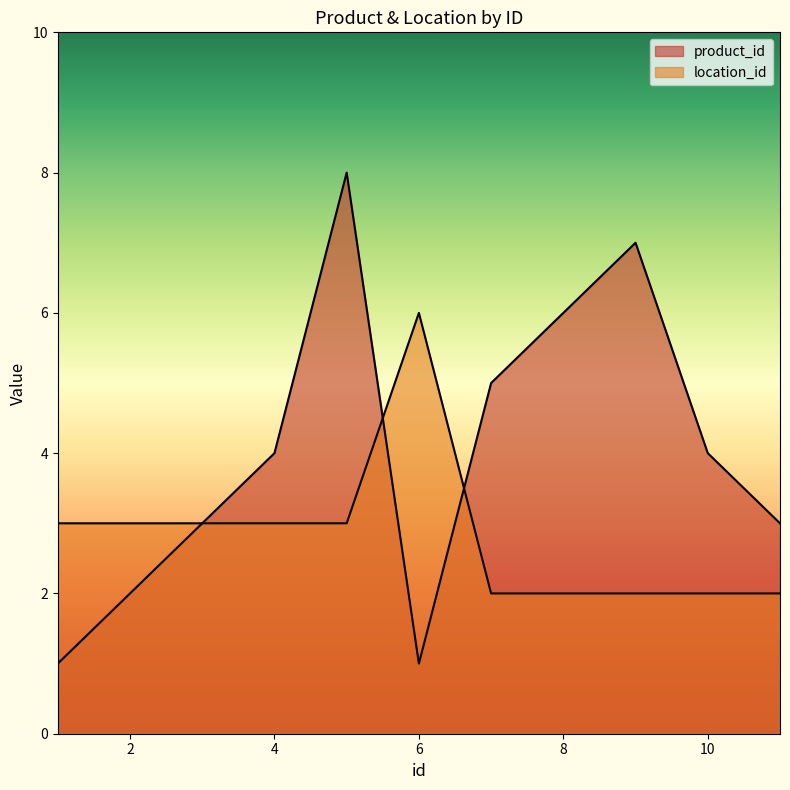

Between 9 and 3, which is larger?

9